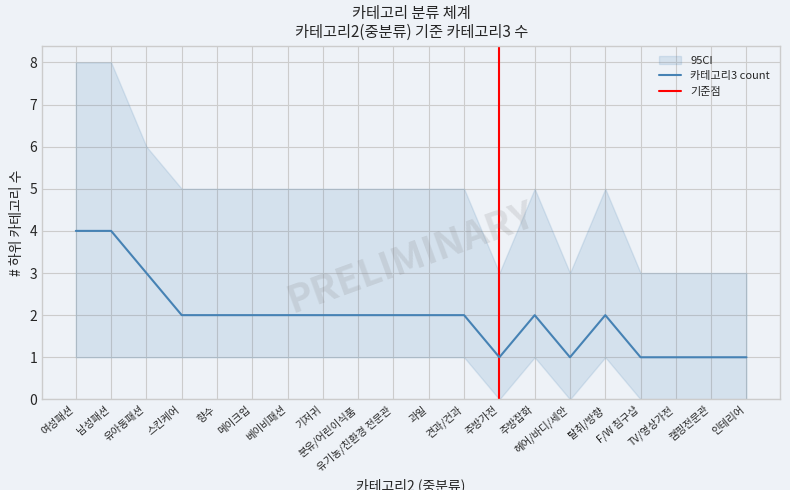

What is the change in value from 주방잡화 to 헤어/바디/세안?

-1